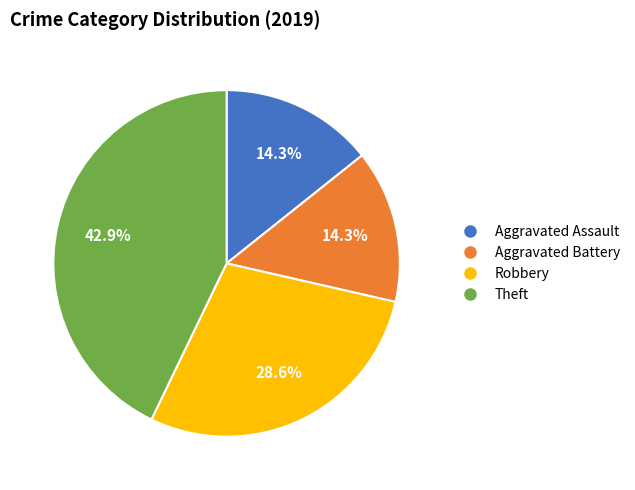

Combined, what portion of the pie is Robbery and Aggravated Assault?

42.9%